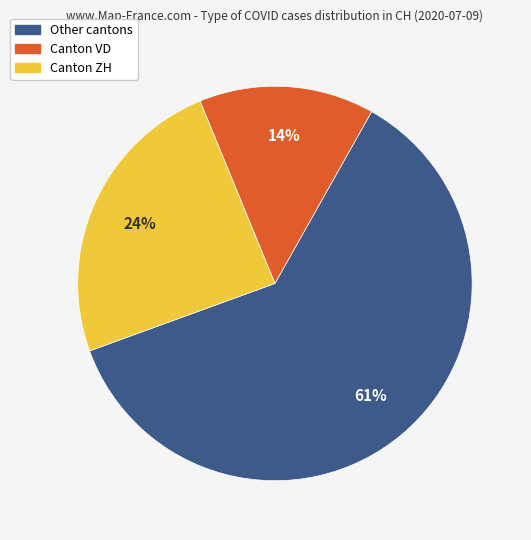

Does any single category account for the majority?

Yes